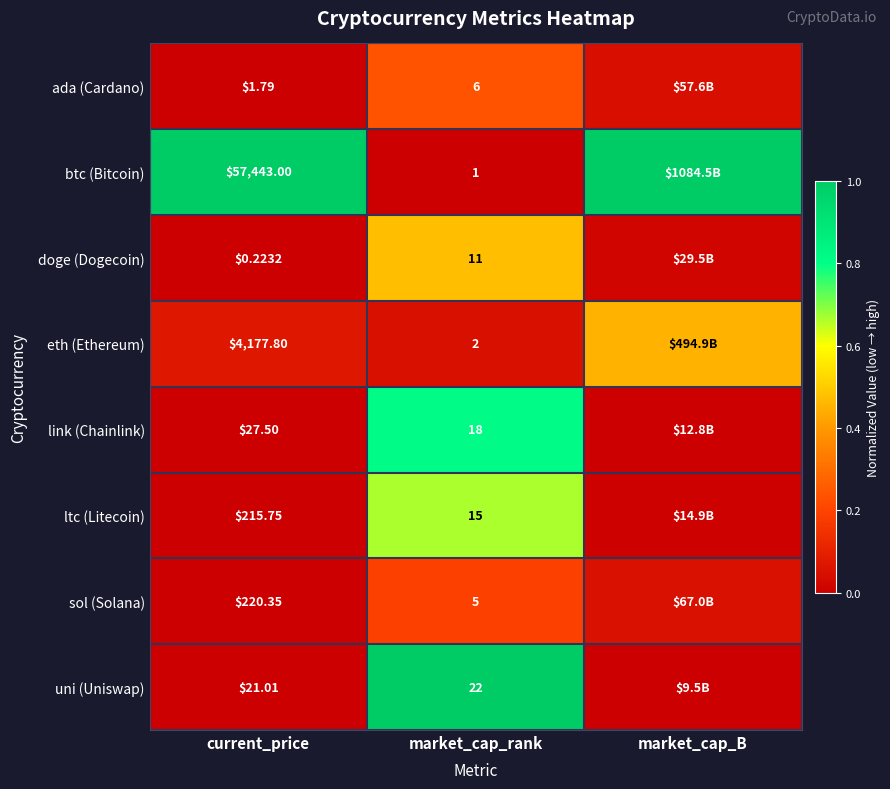

At market_cap_rank, list the series in order from smallest to largest.

btc (Bitcoin), eth (Ethereum), sol (Solana), ada (Cardano), doge (Dogecoin), ltc (Litecoin), link (Chainlink), uni (Uniswap)